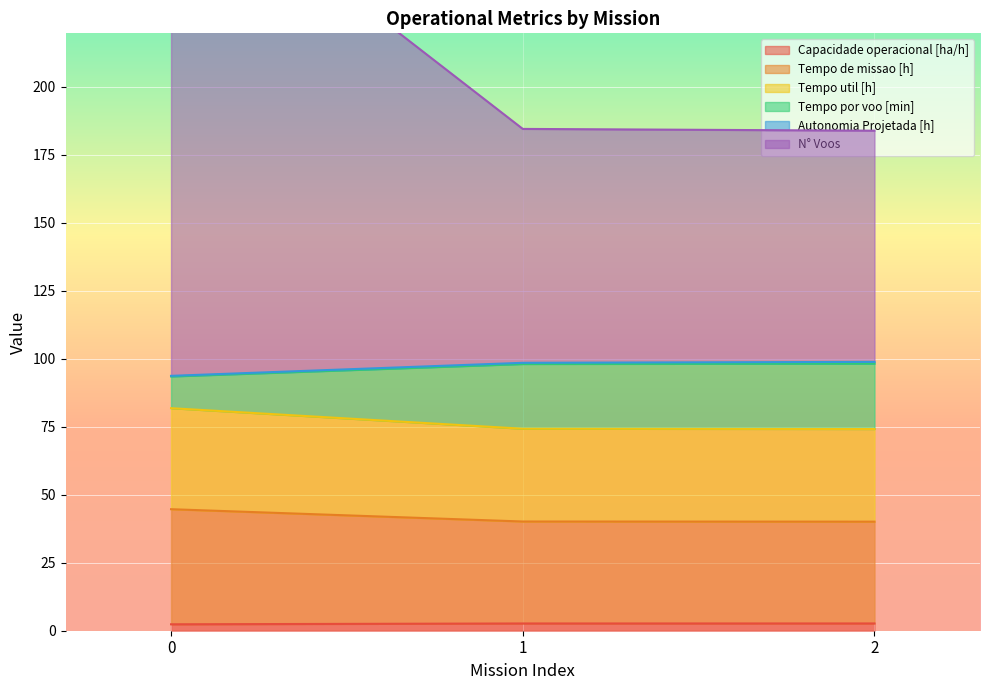

What is the spread (max minus min) of values at 0?

282.3